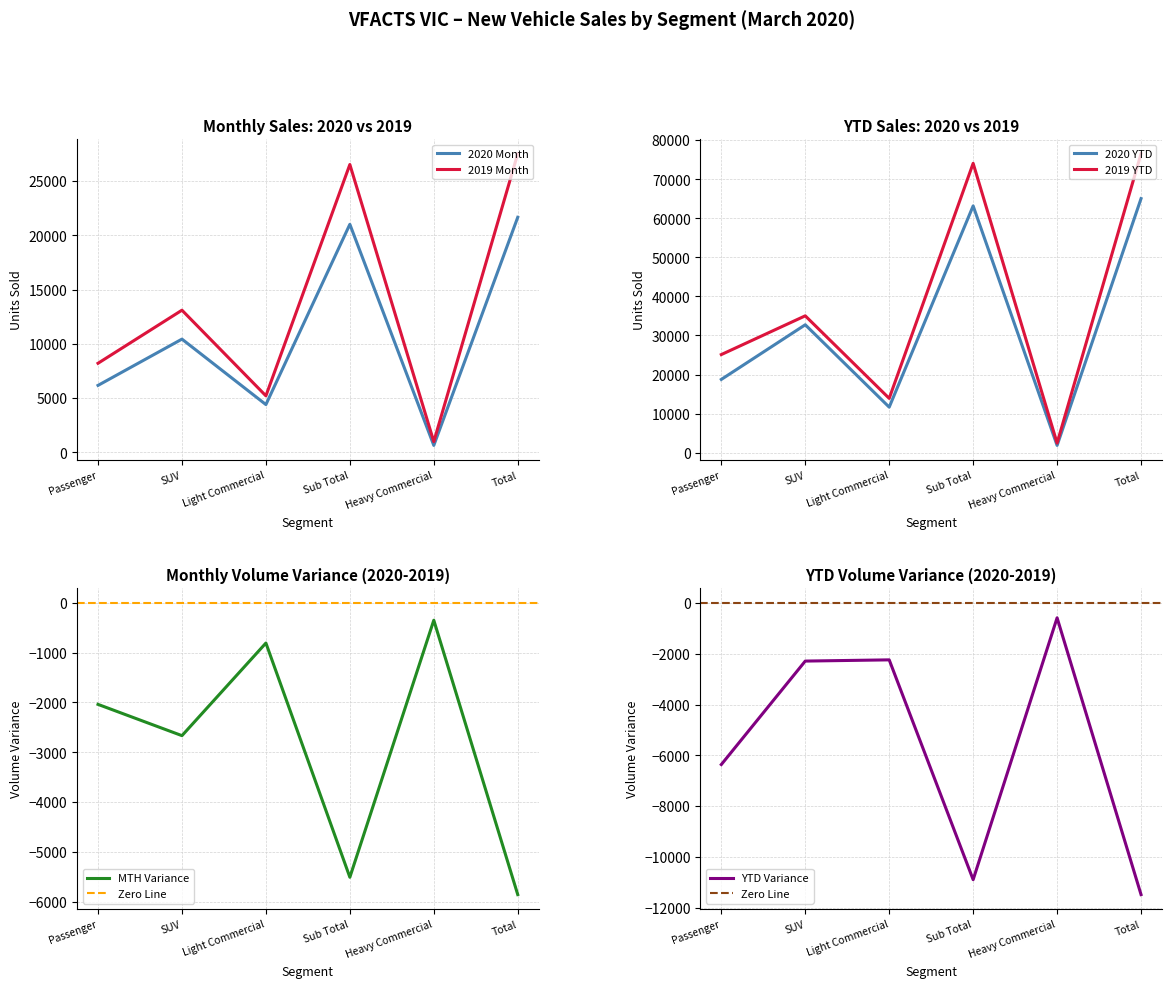

At which label is 2020 Month closest to 11153?

SUV